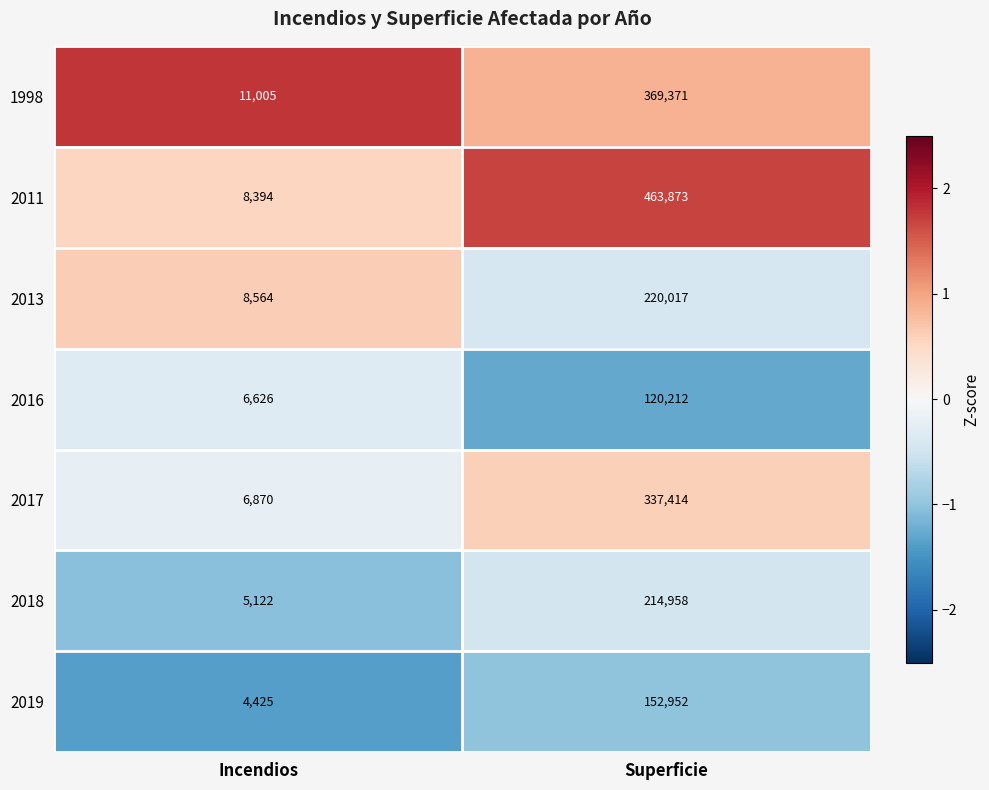

At Incendios, list the series in order from largest to smallest.

1998, 2013, 2011, 2017, 2016, 2018, 2019